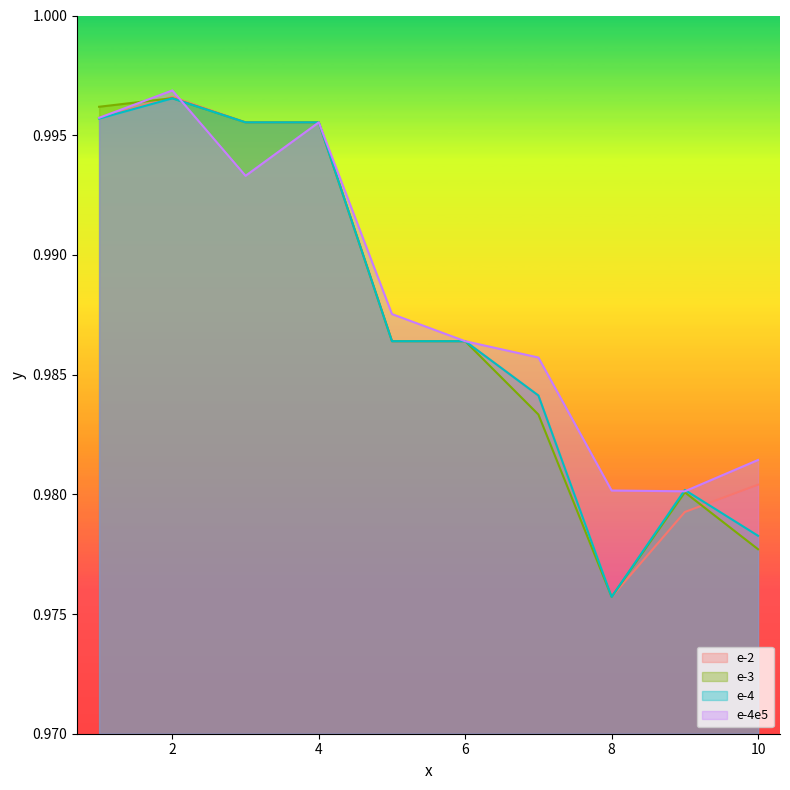

Which has a higher value, 9 or 6?

6